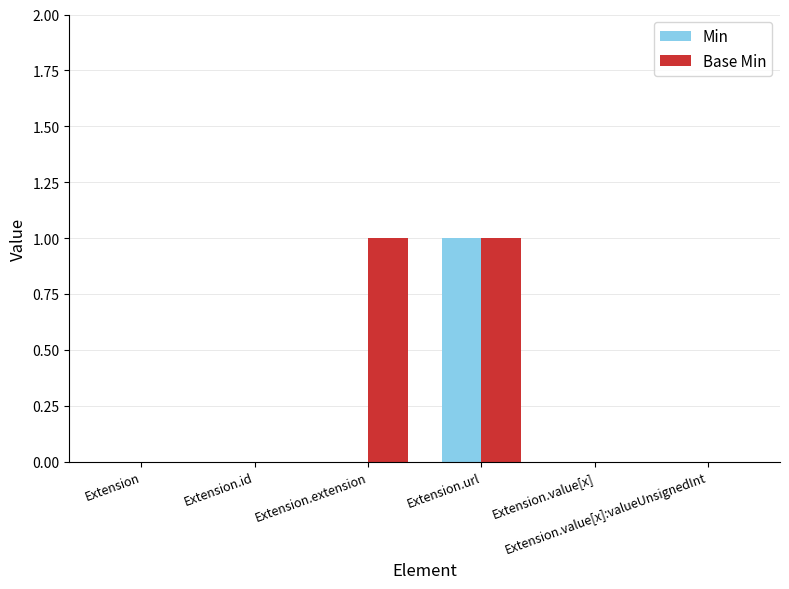

Are the bars horizontal?

No